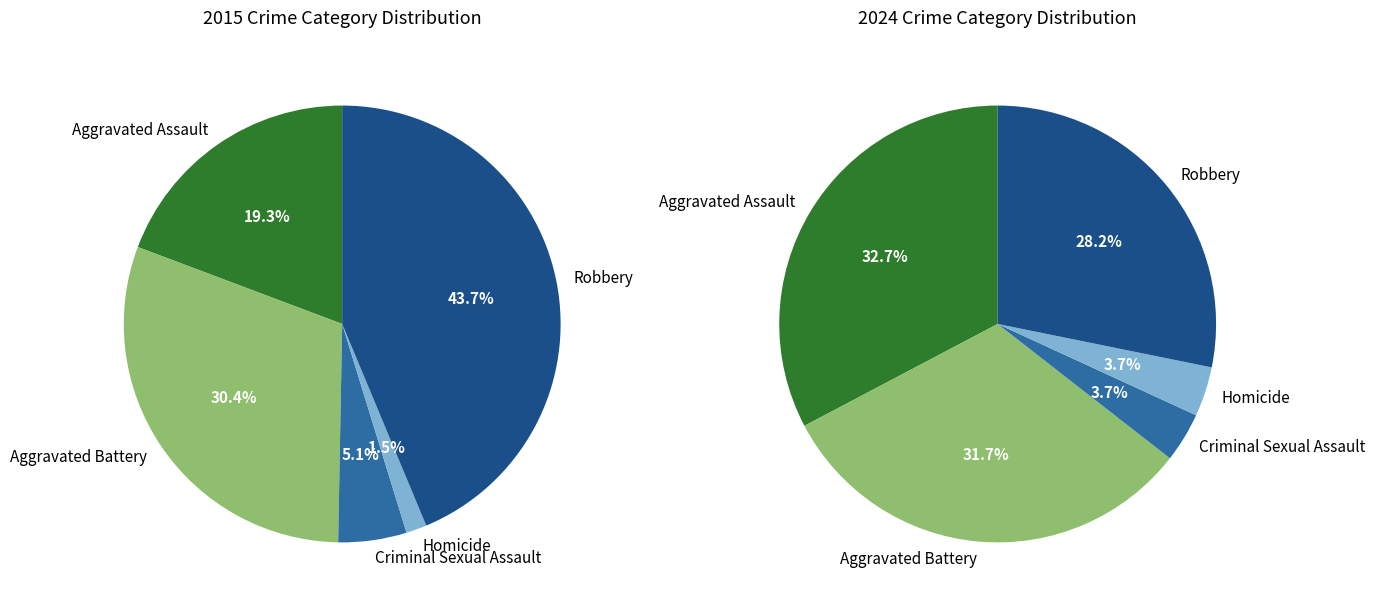

What is the largest slice in the pie chart?

Robbery